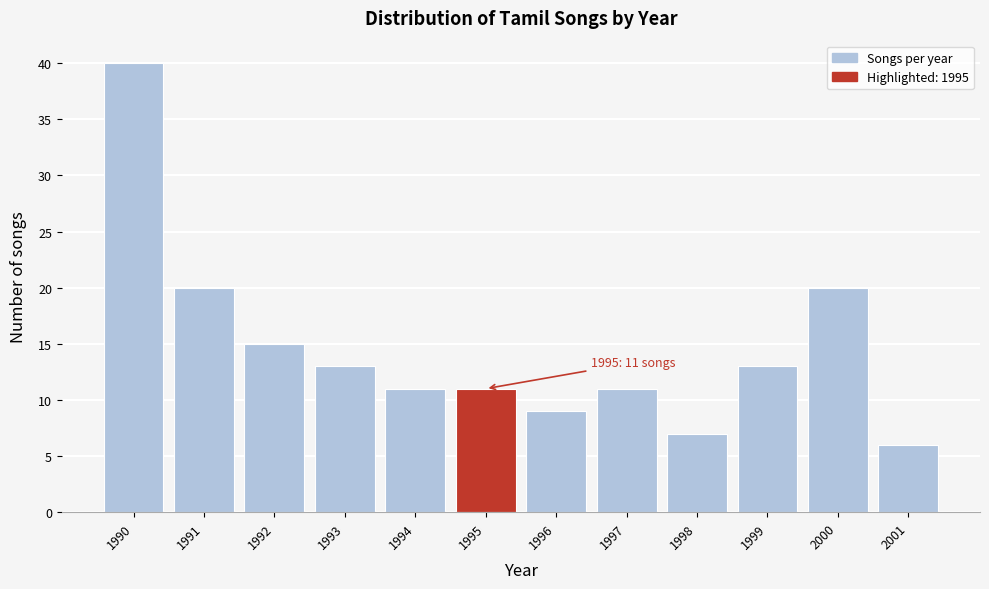

Reading left to right, transcribe all the data shown in this chart.

1990=40	1991=20	1992=15	1993=13	1994=11	1995=11	1996=9	1997=11	1998=7	1999=13	2000=20	2001=6